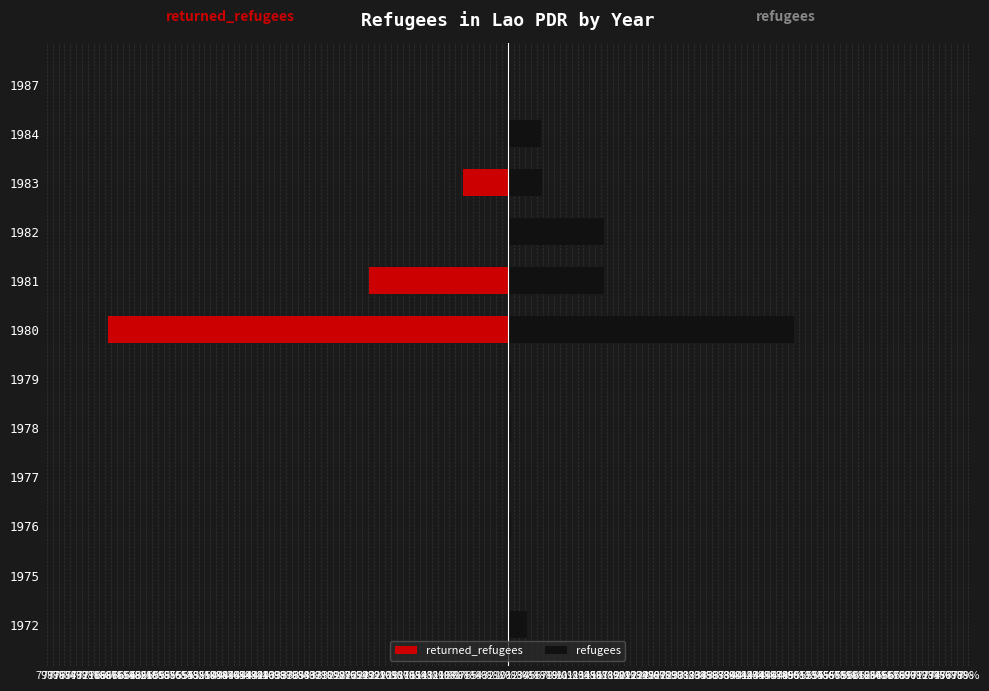

Which series has the widest spread of values?

returned_refugees